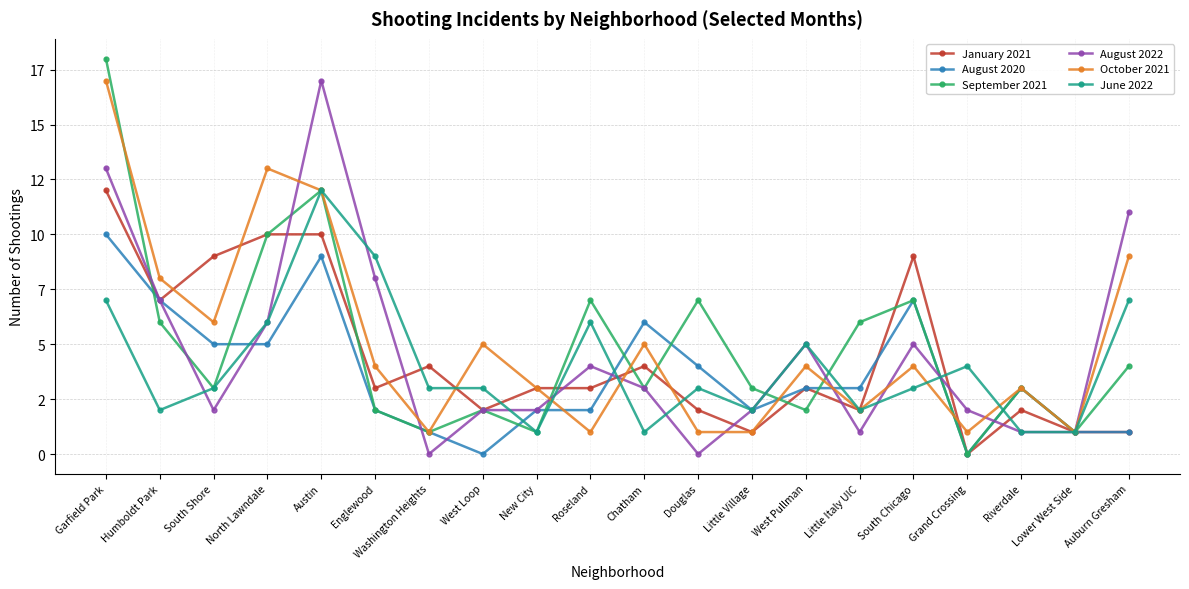

True or false: October 2021 and June 2022 intersect in this chart.

True